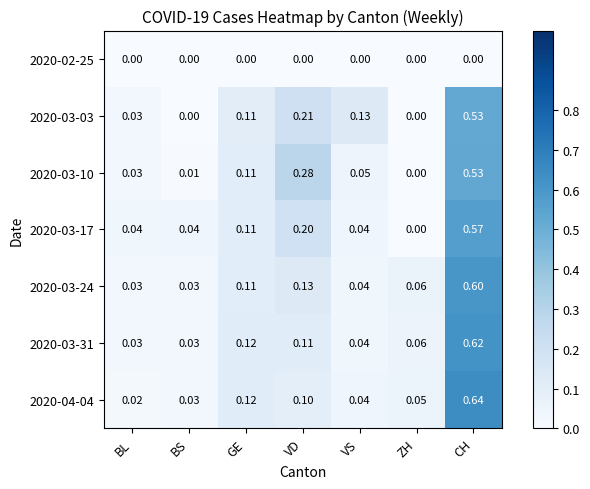

At how many categories does at least one series exceed 0?

7